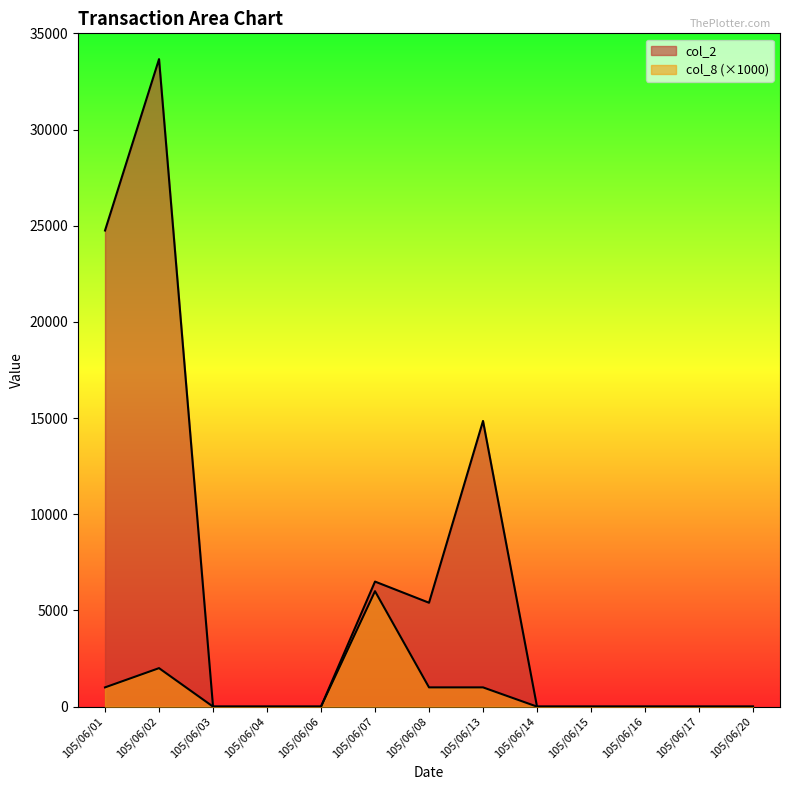

Which series changed the most between 105/06/02 and 105/06/07?

col_2